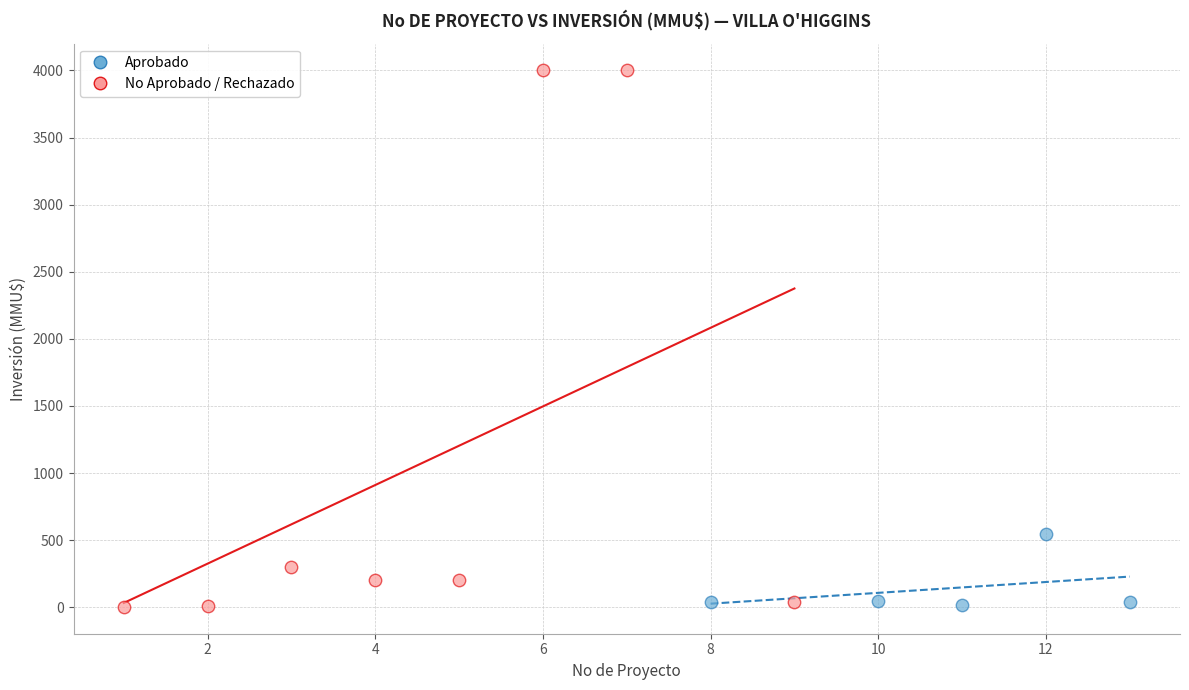

Which series has the widest spread of Y values?

No Aprobado / Rechazado